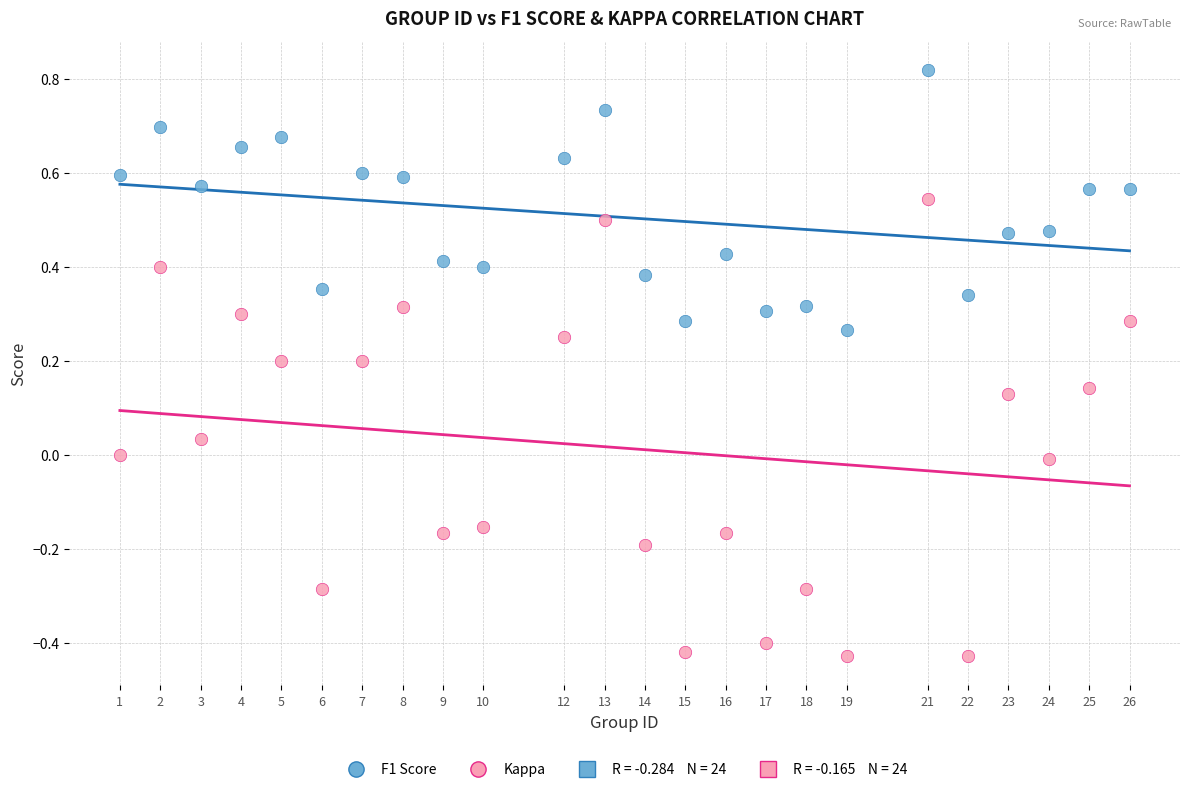

Which series reaches the minimum Y coordinate?

Kappa